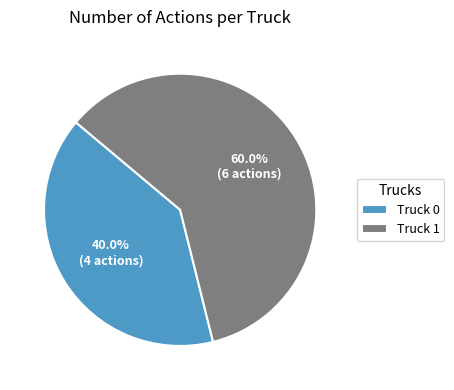

To the nearest percent, what percentage of the pie is Truck 0?

40%